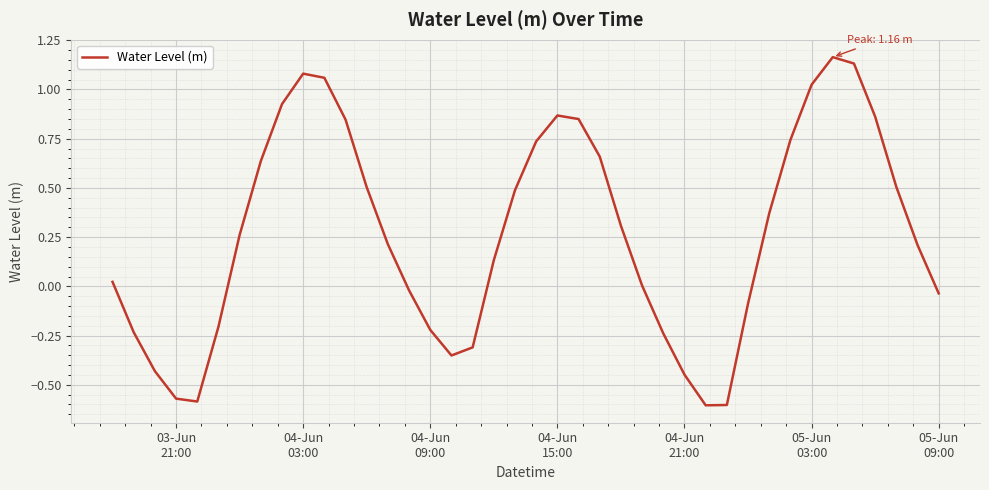

What is the difference between the maximum and minimum values?

1.8